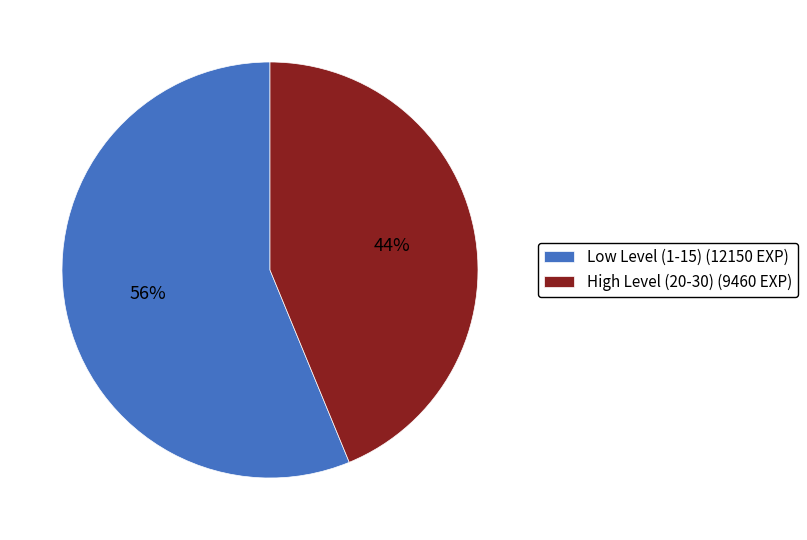

Is there a majority slice in this chart?

Yes